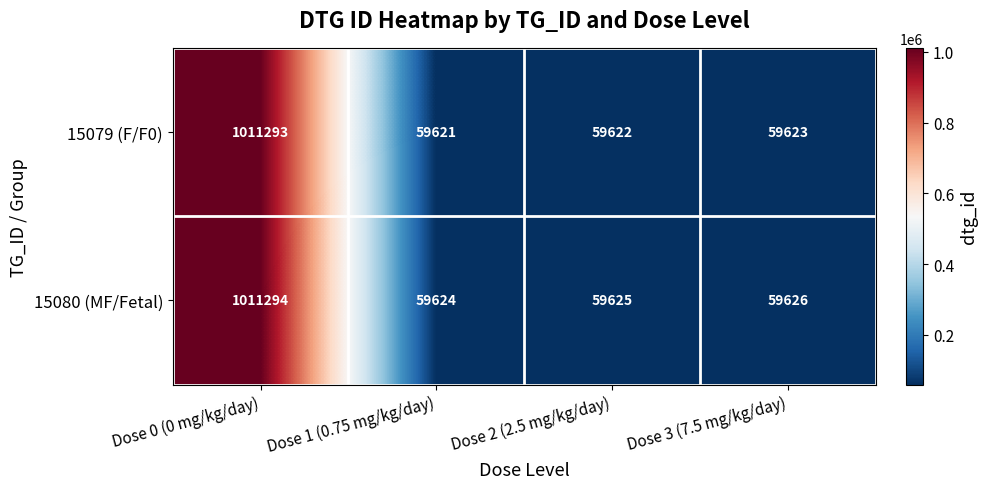

What is the approximate value of 15080 (MF/Fetal) at Dose 1 (0.75 mg/kg/day)?

59624